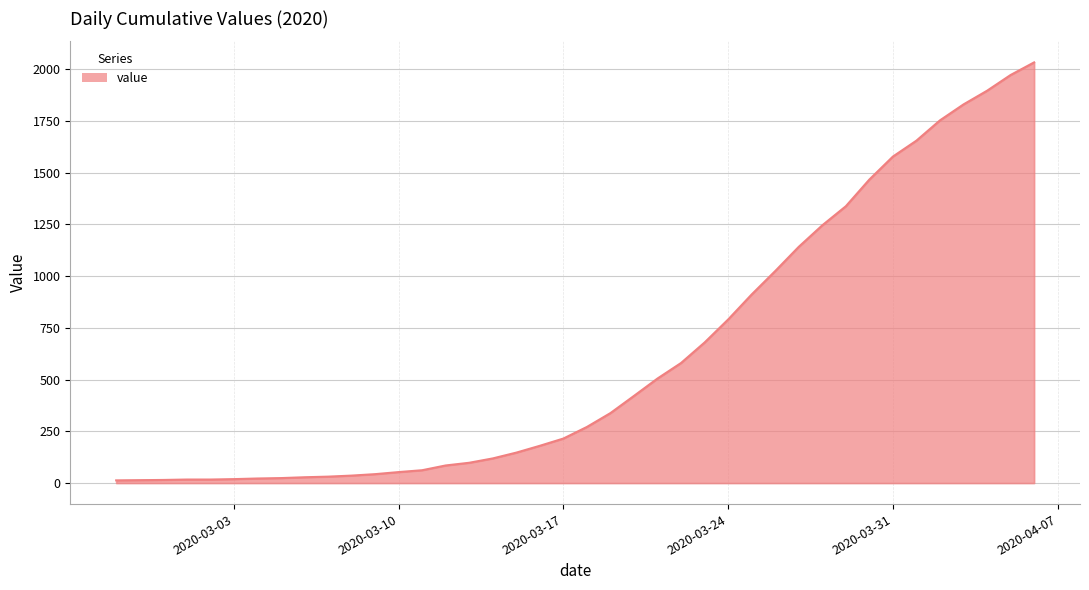

What is the difference between the maximum and minimum values?

2019